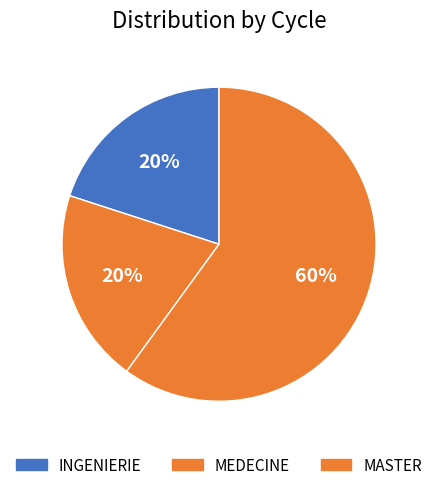

Rank the categories by value from highest to lowest.

MASTER, INGENIERIE, MEDECINE